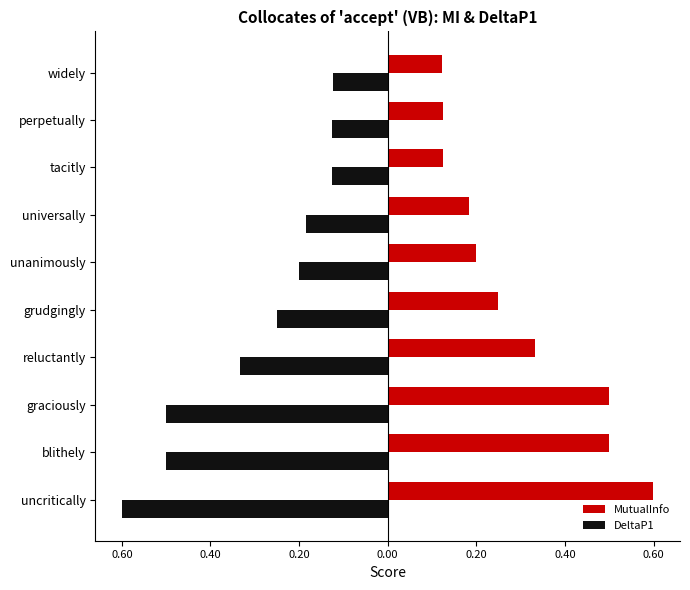

What are all the series names shown in the legend?

MutualInfo, DeltaP1